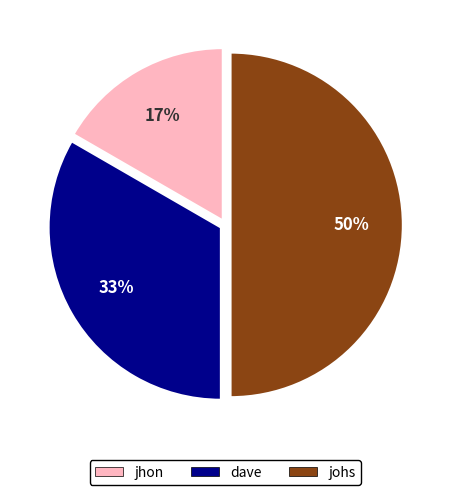

Count the number of slices in the pie.

3